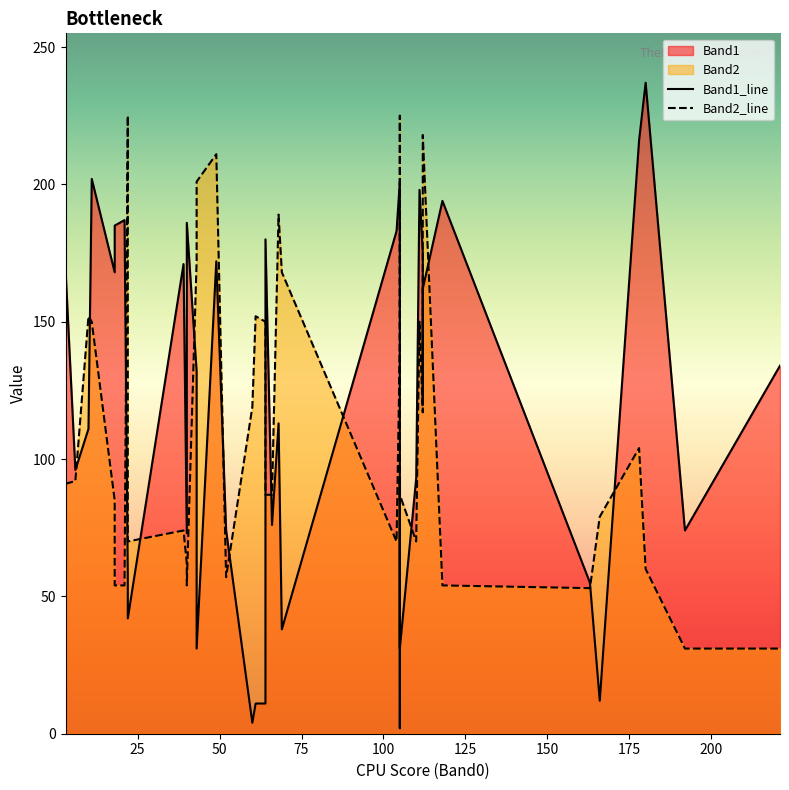

What is the average value of the Band1_line series?

117